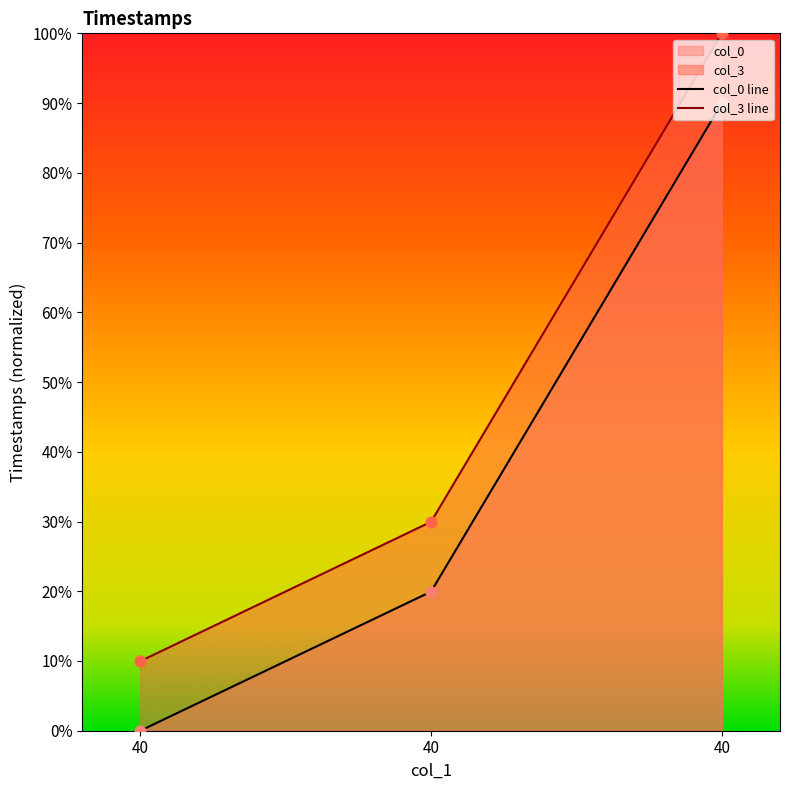

Is the value of col_3 at 40 greater than the value of col_0 at 40?

Yes